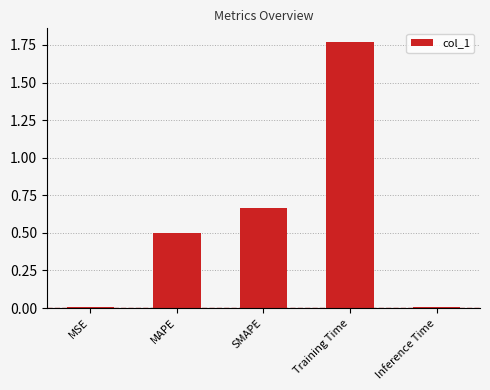

Which label corresponds to the largest value in the chart?

Training Time